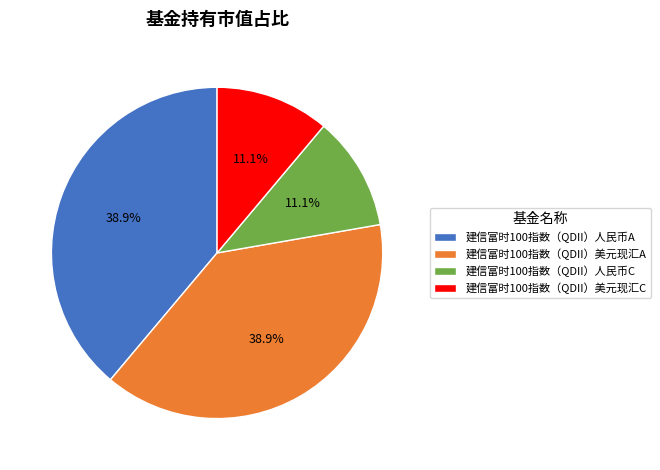

Is there any slice that represents more than half of the pie?

No